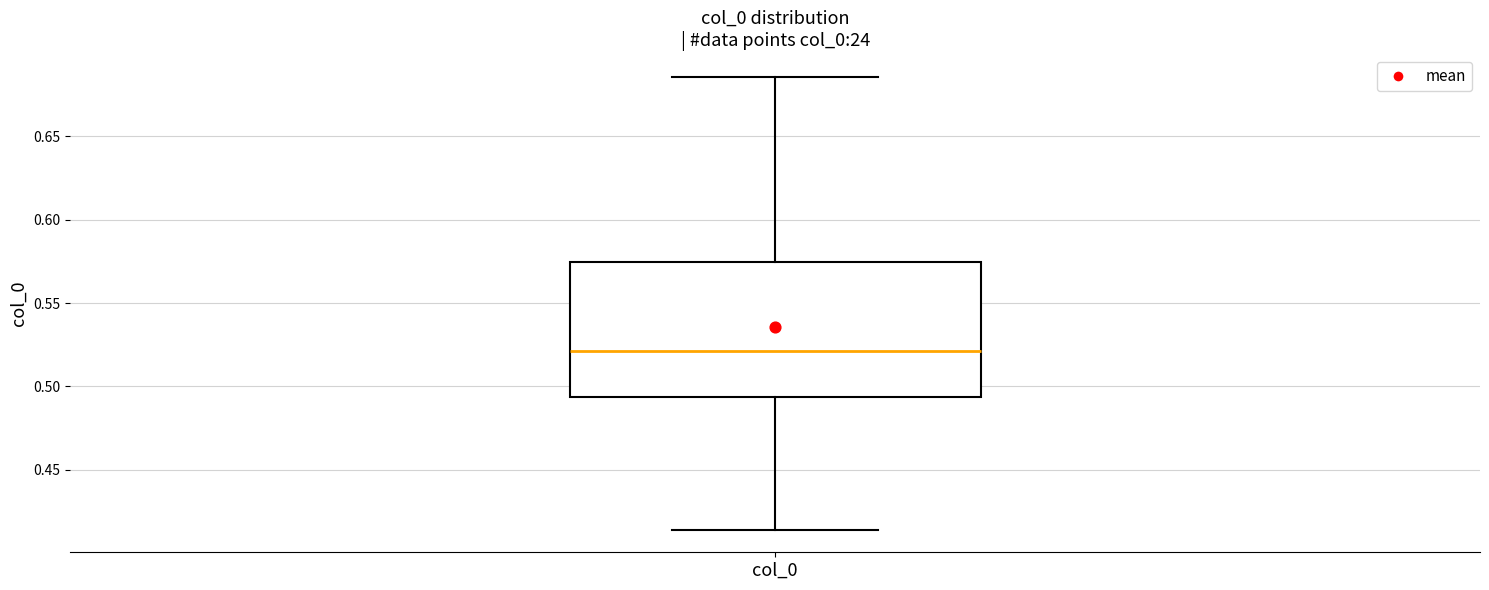

Read this box plot against the y-axis: the position of the median line, the range covered by the box, and the ends of both whiskers. The values are not printed on the chart, so give them approximately, as read against the axis.

median 0.520, box 0.495 to 0.575, whiskers 0.415 to 0.685